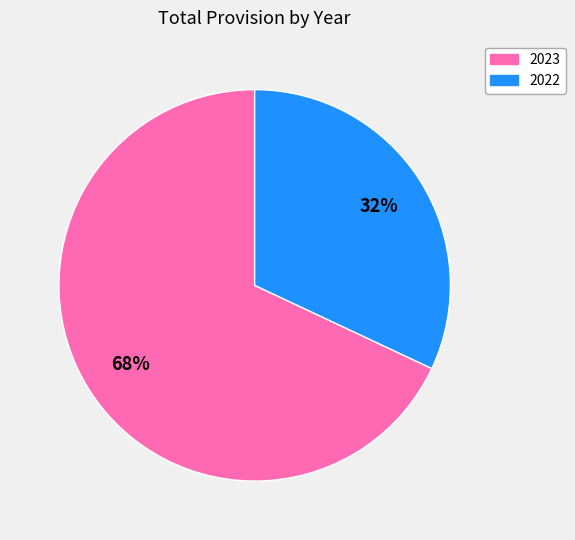

The 2022 slice represents 41% of the pie. True or false?

False